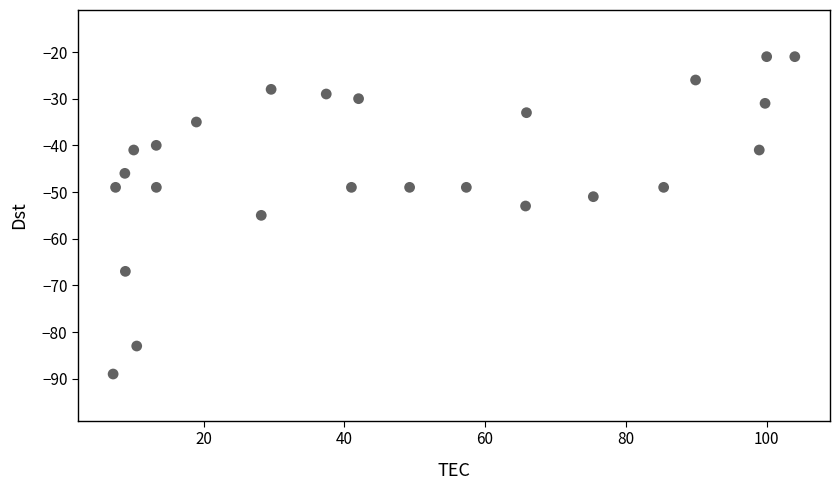

What is the range of Y values (max minus min)?

68